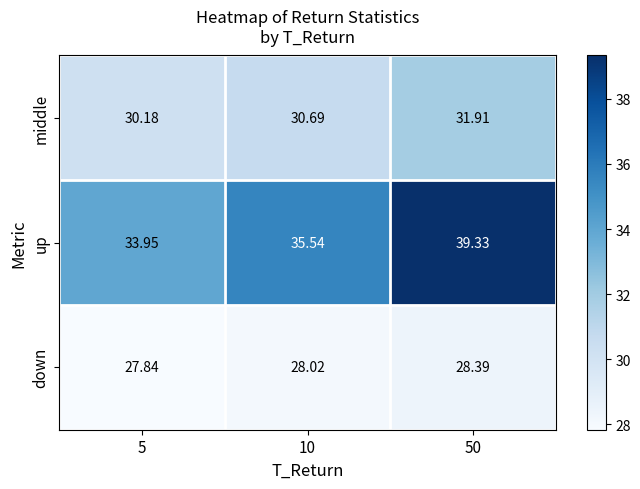

At 10, list the series in order from largest to smallest.

up, middle, down